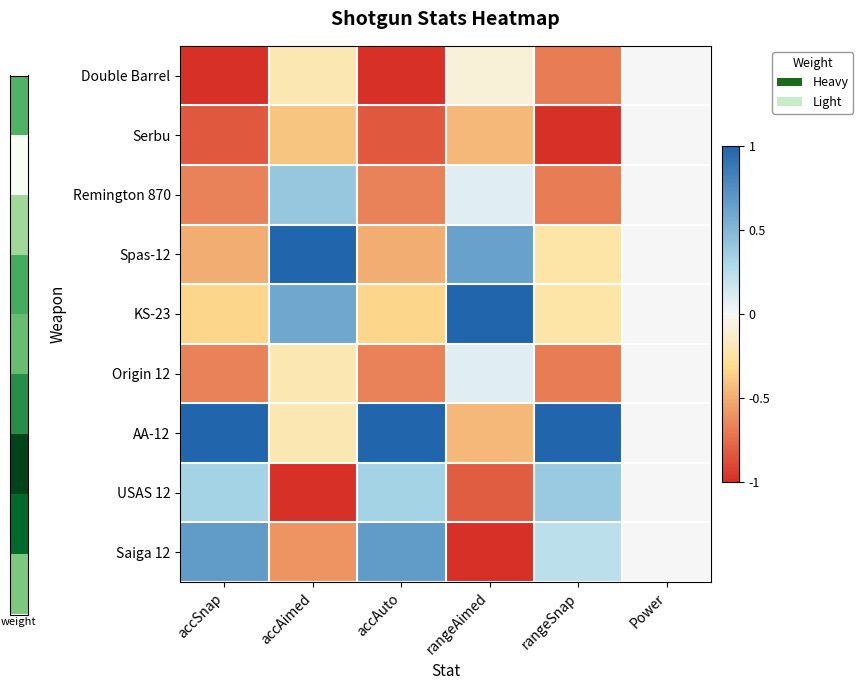

At which category is the sum across all series the highest?

Power